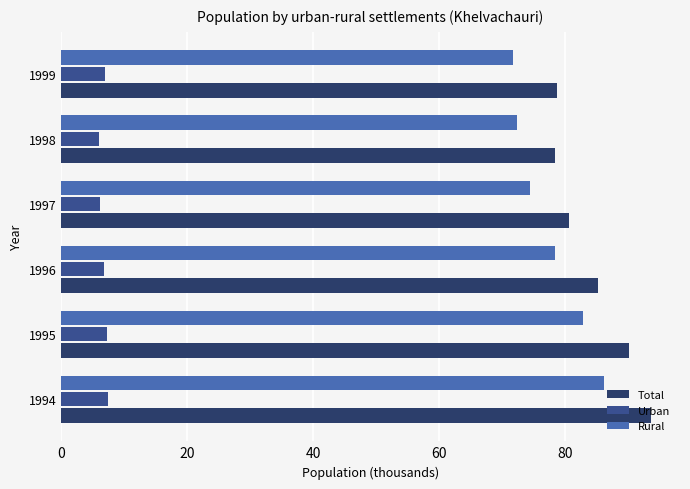

How many data points in Rural are above 78?

3